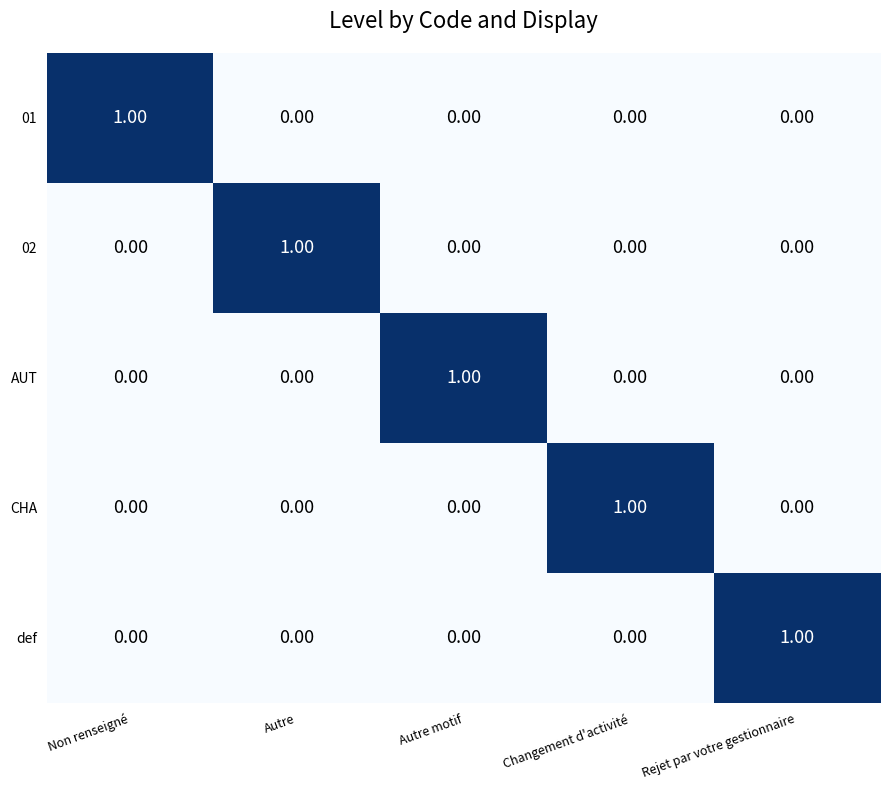

What is the maximum value shown in the chart?

1